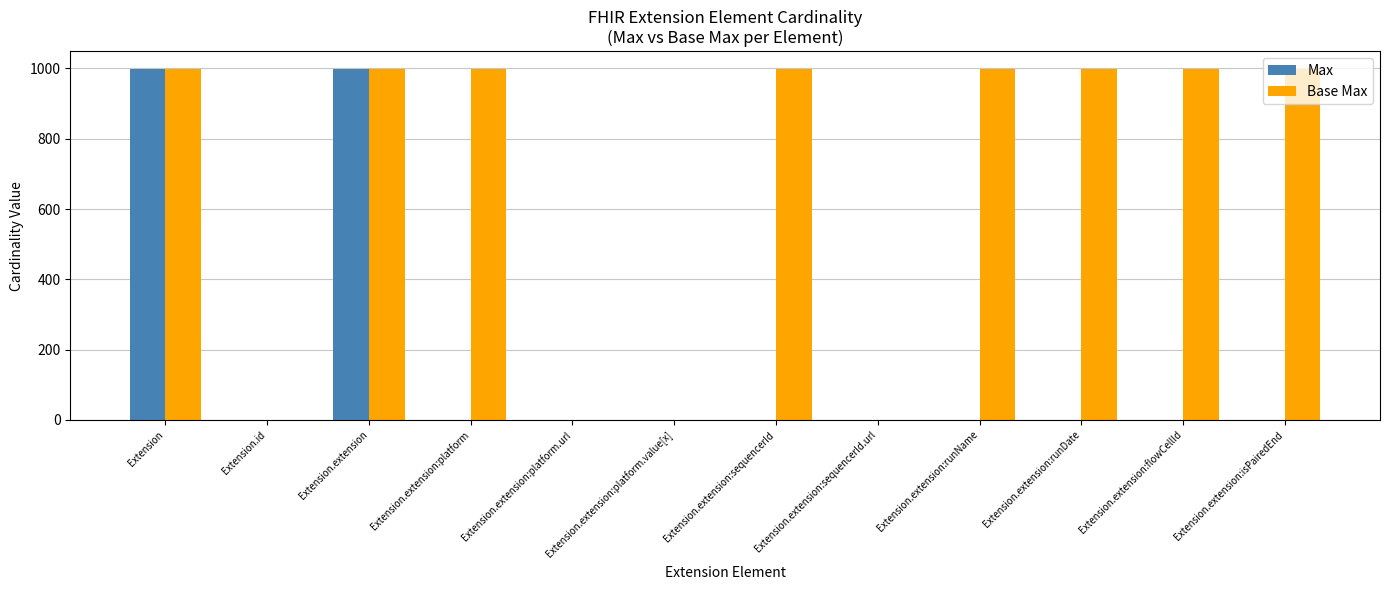

Does the chart contain stacked bars?

No